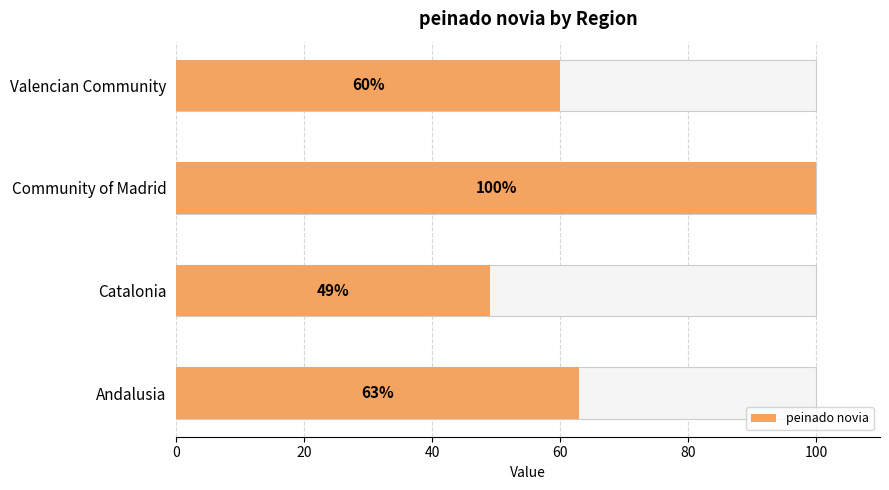

How many data points does each series have?

4